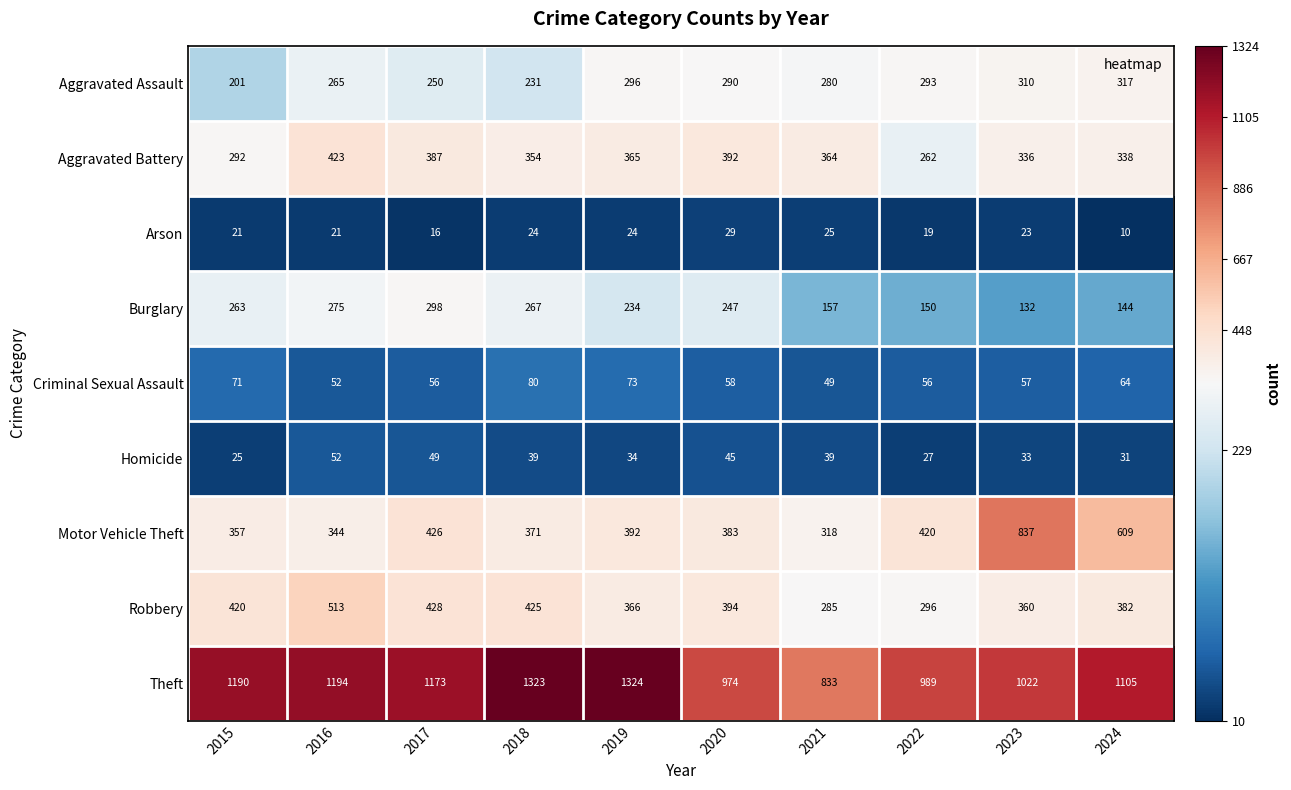

What is the maximum value shown in the chart?

1324